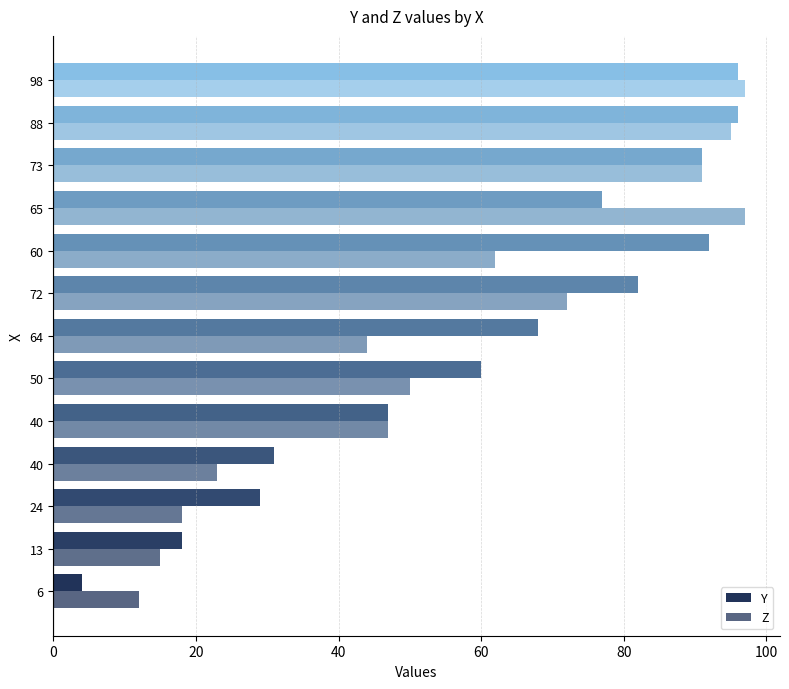

How many values in the Y series are below 68?

6